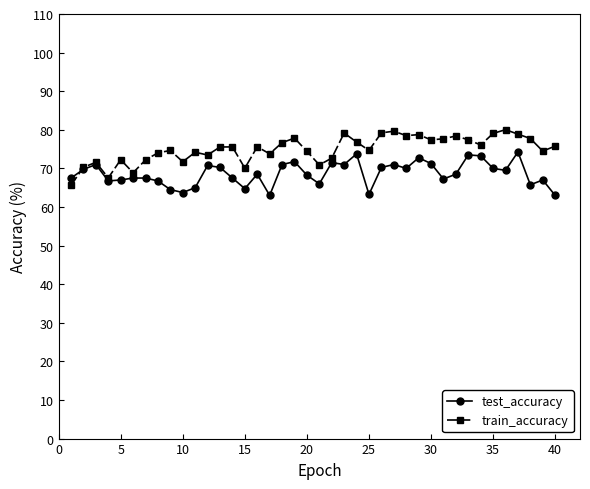

True or false: train_accuracy has more than 1 interior local peaks.

True